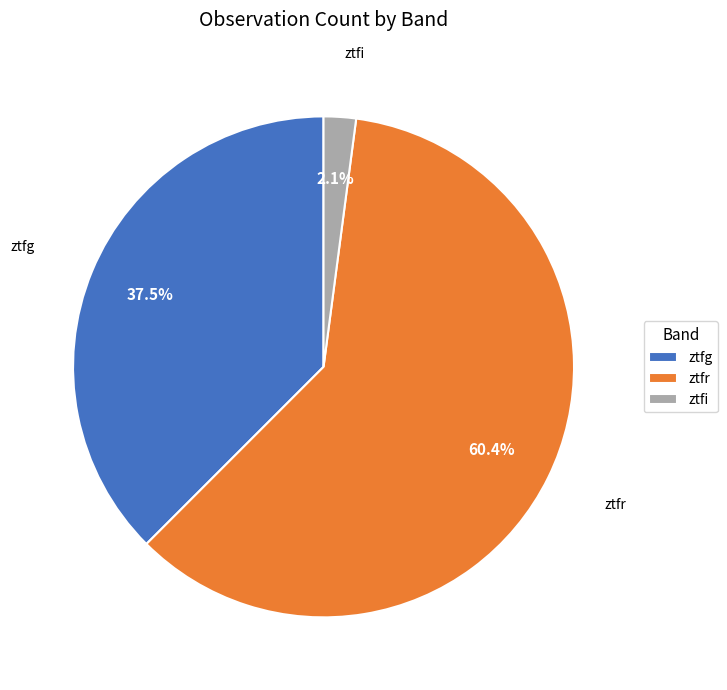

Does any single category account for the majority?

Yes